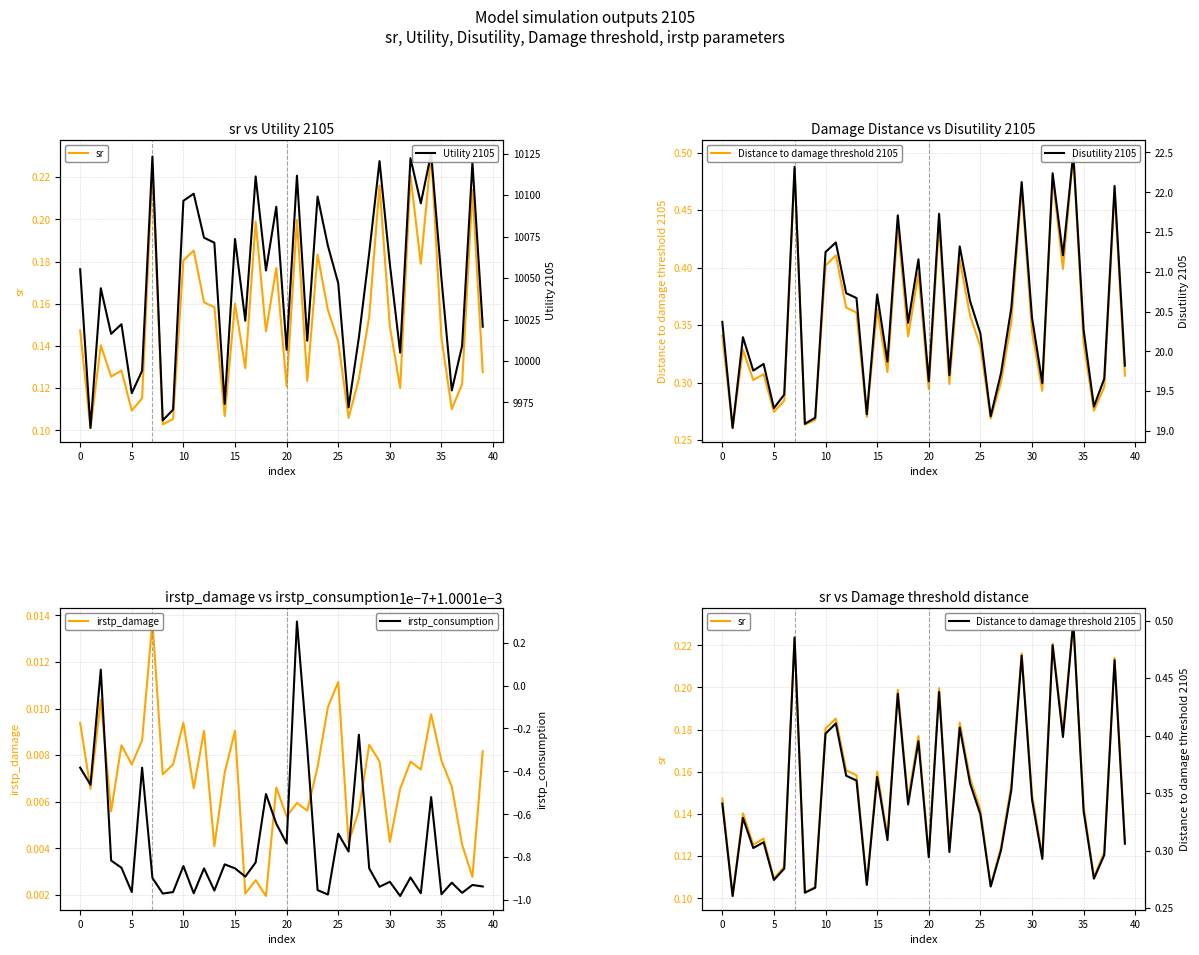

Which series changed the most between 18 and 21?

Utility 2105